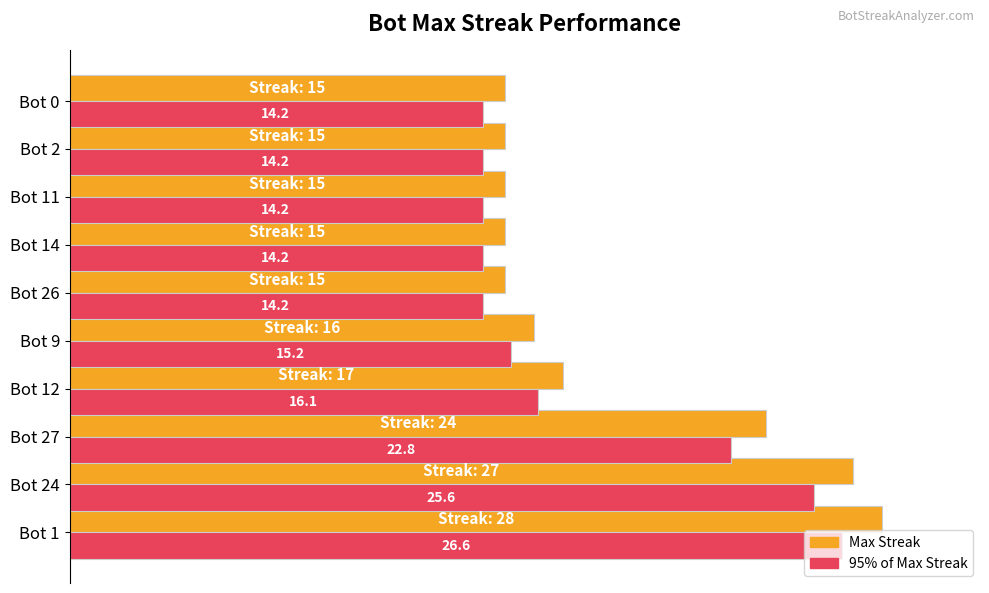

At which category is the sum across all series the highest?

Bot 1